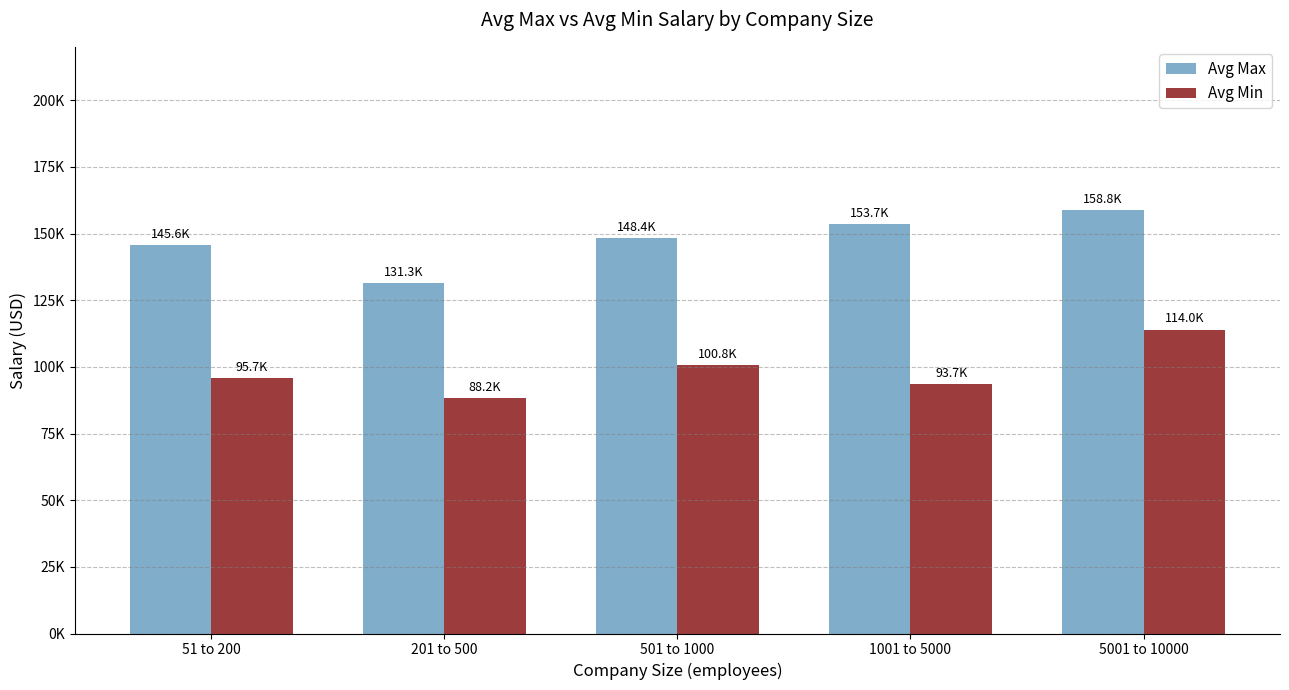

What is the difference between the second highest and minimum values in the Avg Min series?

12644.4